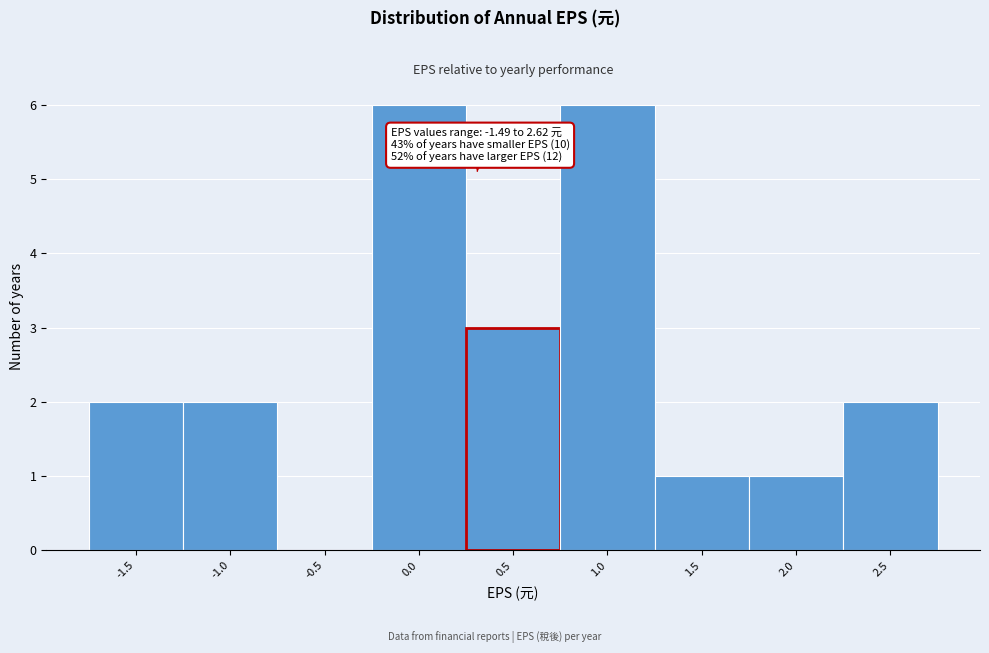

Reading left to right, transcribe all the data shown in this chart.

-1.5=2	-1.0=2	-0.5=0	0.0=6	0.5=3	1.0=6	1.5=1	2.0=1	2.5=2